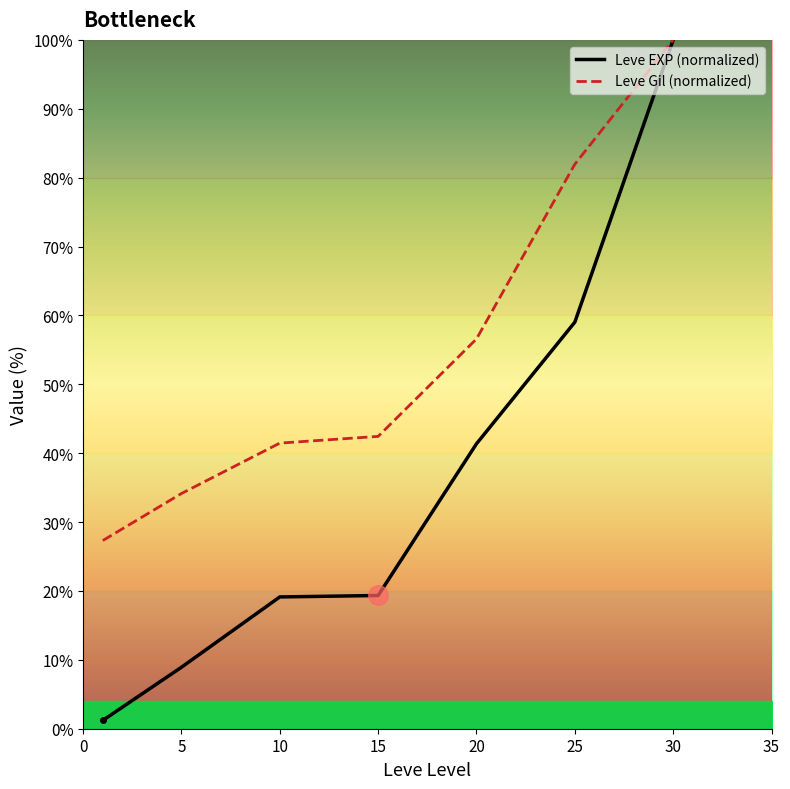

What is the minimum value for Leve Gil (normalized)?

27.3